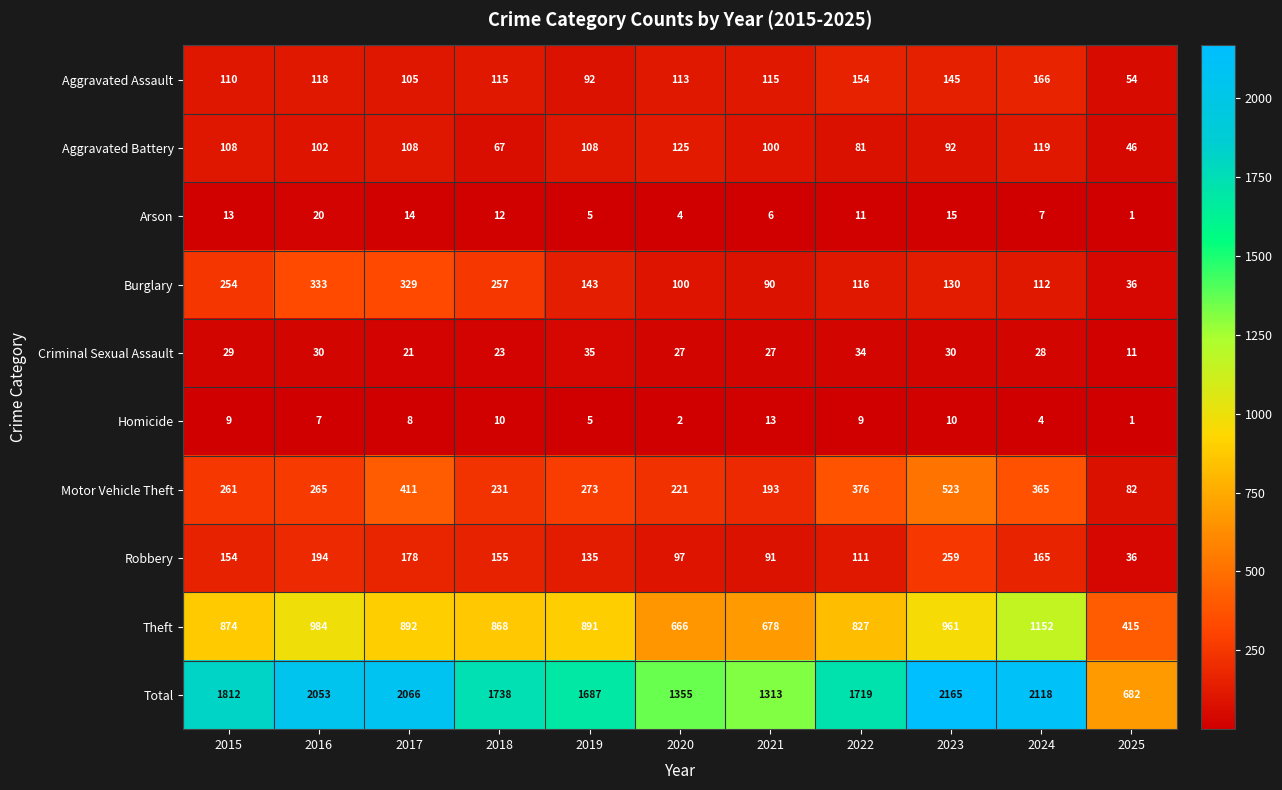

What is the total value across all series at 2025?

1364